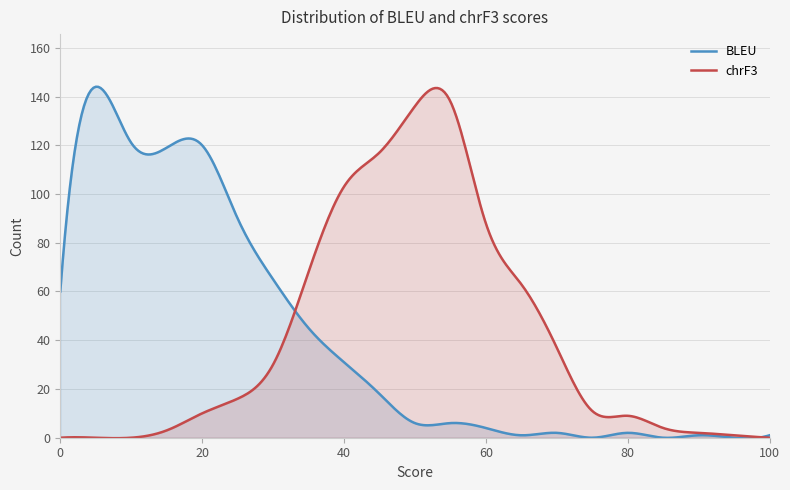

At which label does BLEU_count reach its peak?

5